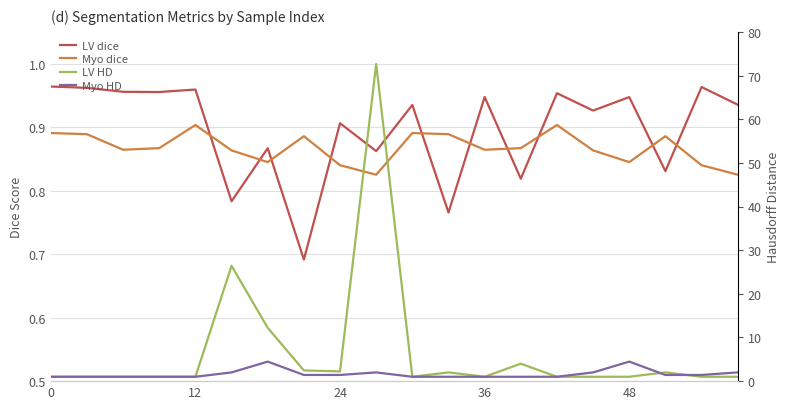

True or false: Myo HD has a value of 1.5 at 24.

False